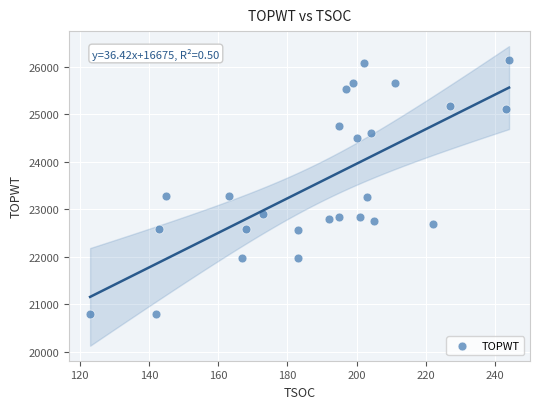

What is the range of X values (max minus min)?

121